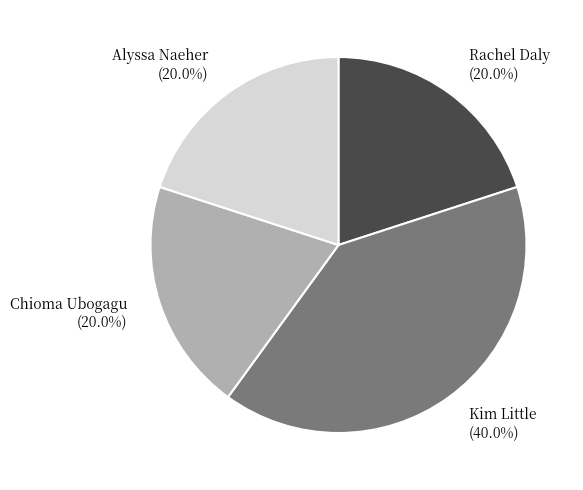

To the nearest percent, what is the difference between the largest and smallest slice percentages?

20%